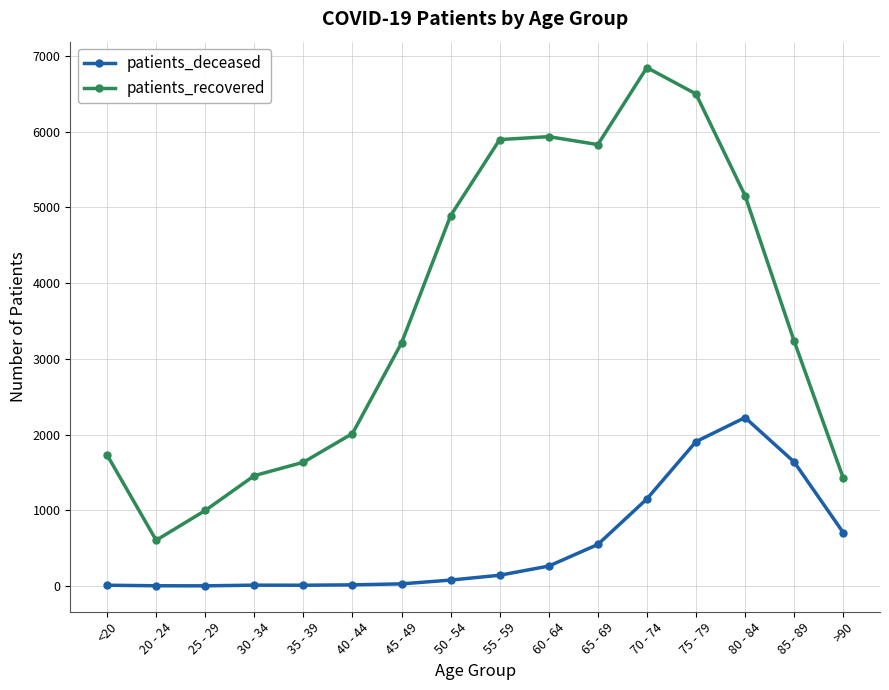

True or false: patients_deceased and patients_recovered intersect in this chart.

False